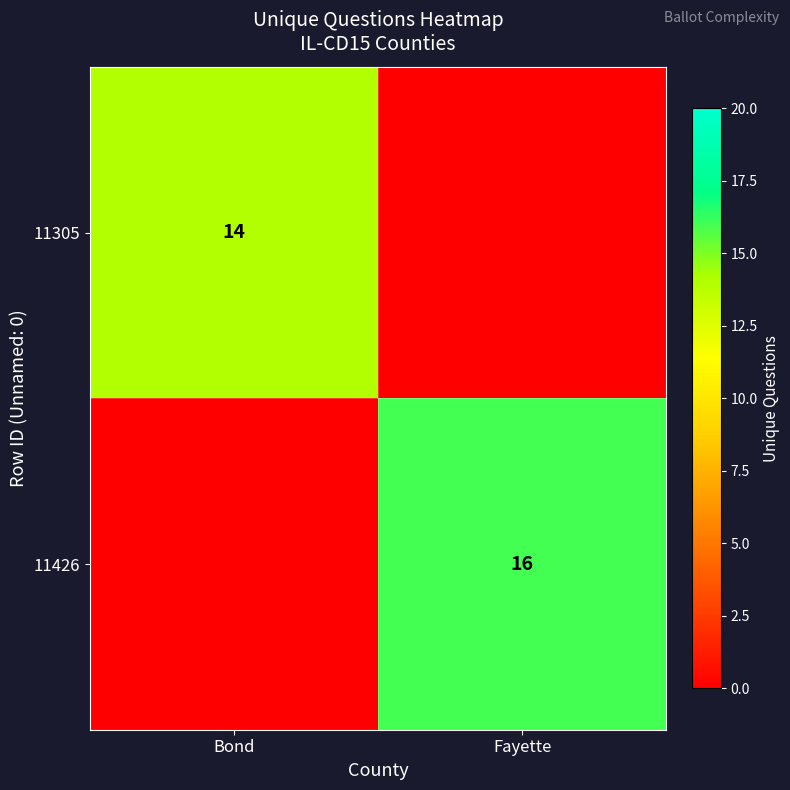

The value of 11305 at Bond is 8. True or false?

False